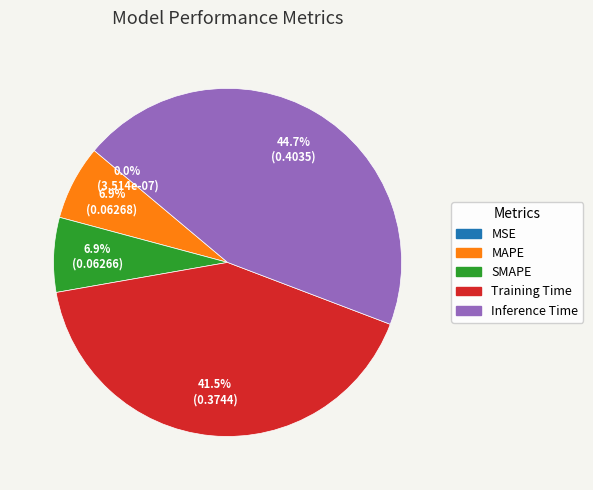

To the nearest percent, what percentage of the pie is SMAPE?

7%